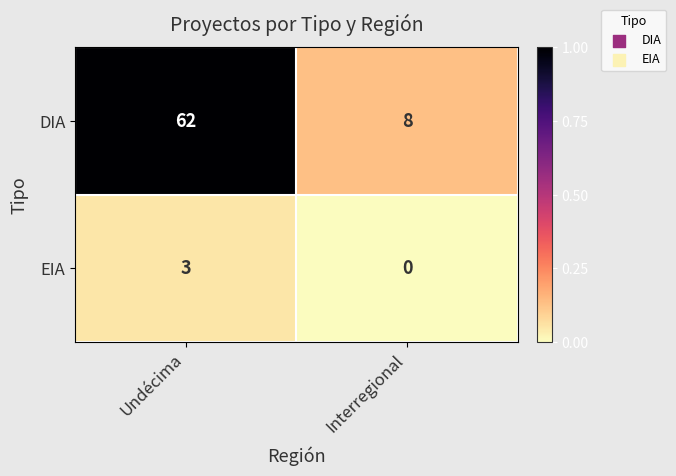

What is the sum of the DIA values at Undécima and Interregional?

70